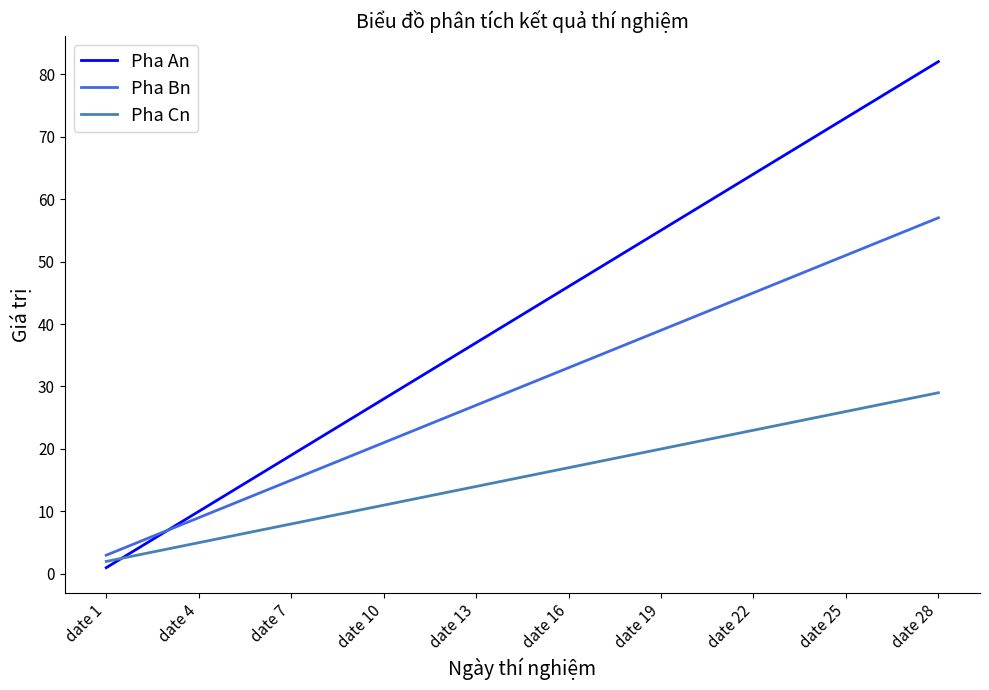

Which series has the largest total across all categories?

Pha An